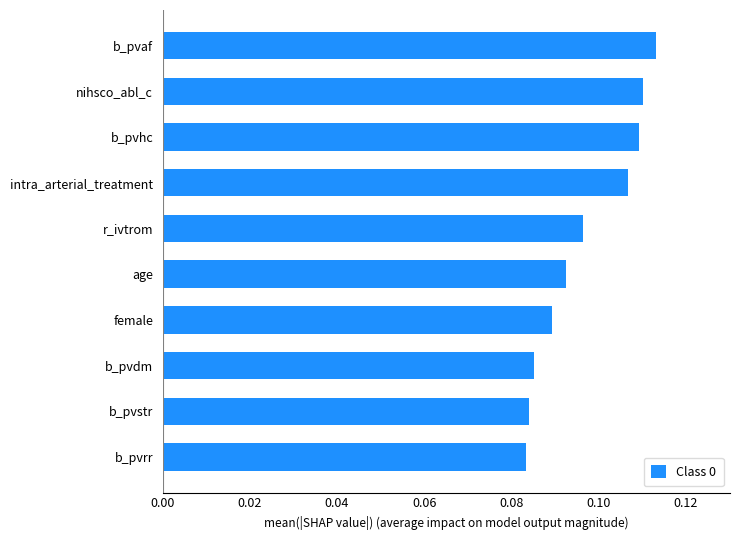

What is the sum of all values?

1.0